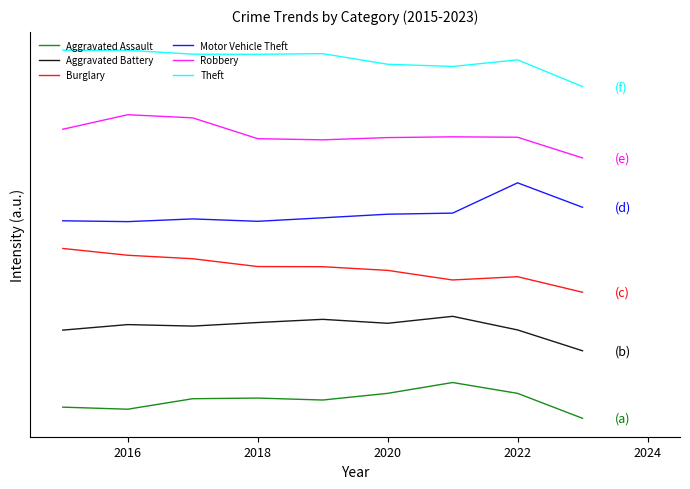

Count the number of categories in the chart.

9